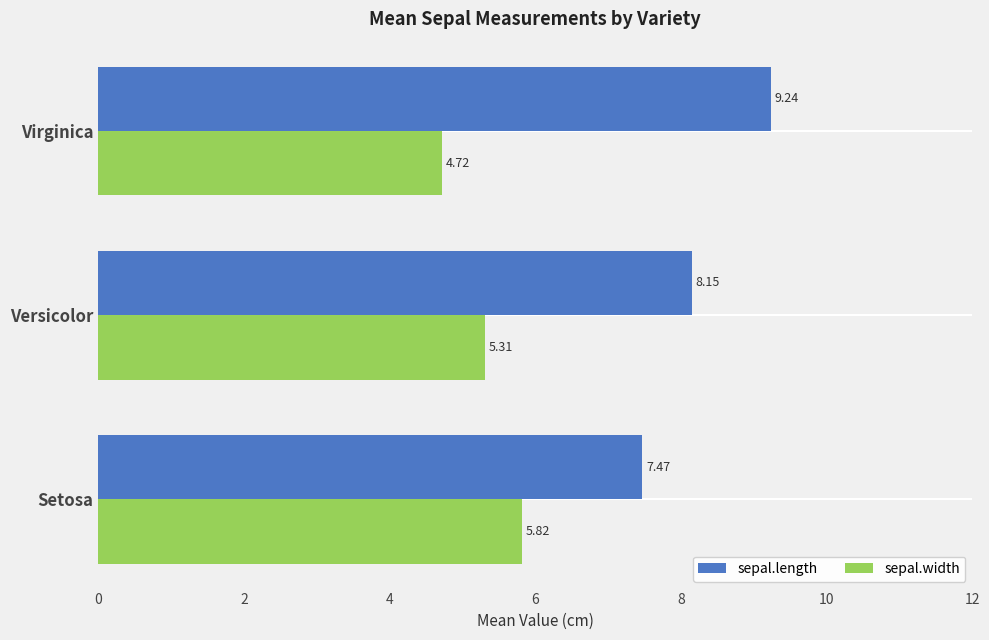

Which series has the widest spread of values?

sepal.length